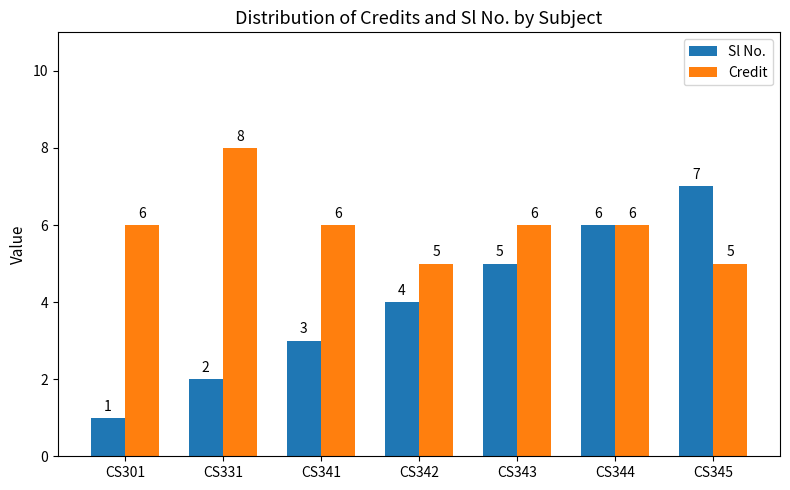

Does the chart contain stacked bars?

No